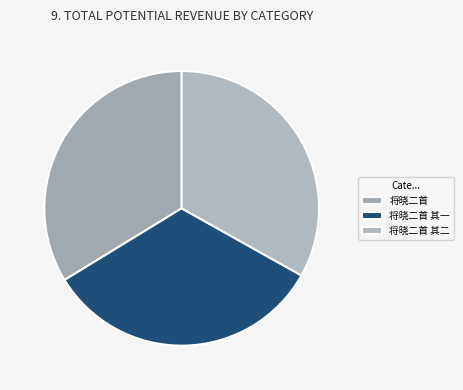

Which category has the biggest portion of the pie?

将晓二首